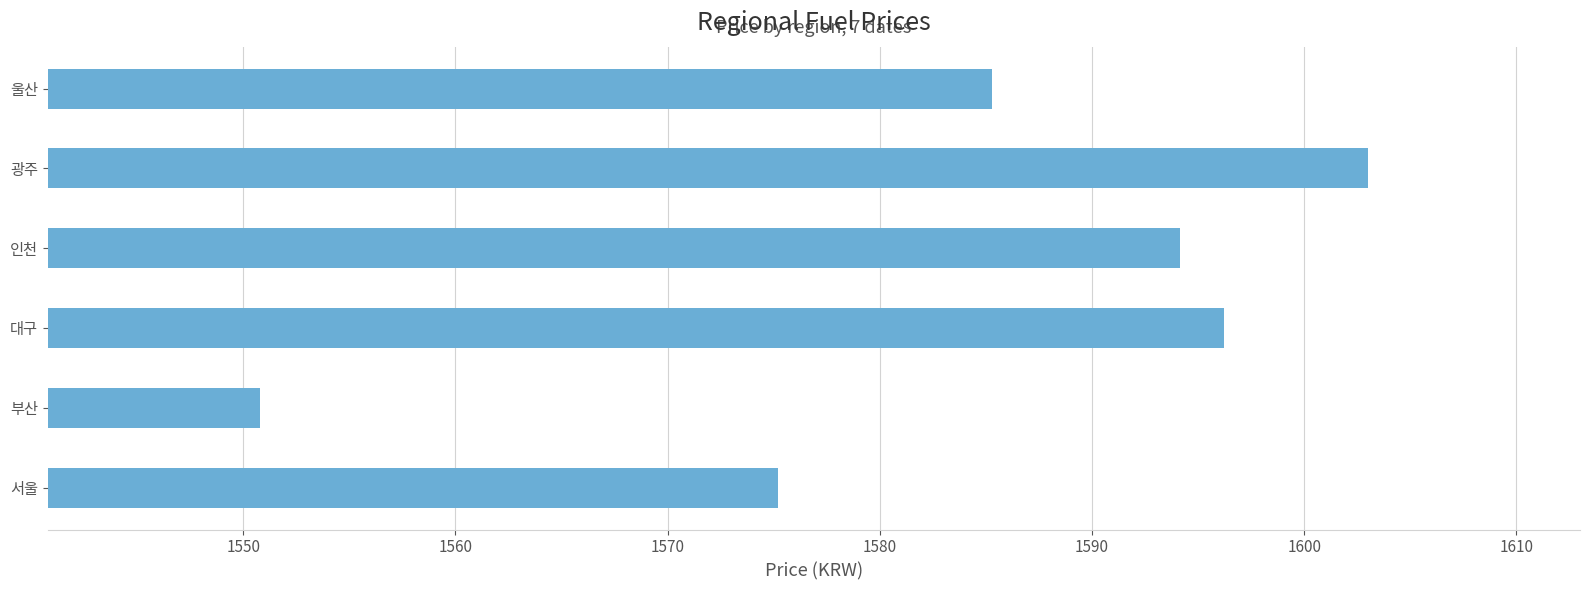

Reading bottom to top, what are all the values shown in this chart?

1575.2	1550.8	1596.2	1594.1	1603.0	1585.3